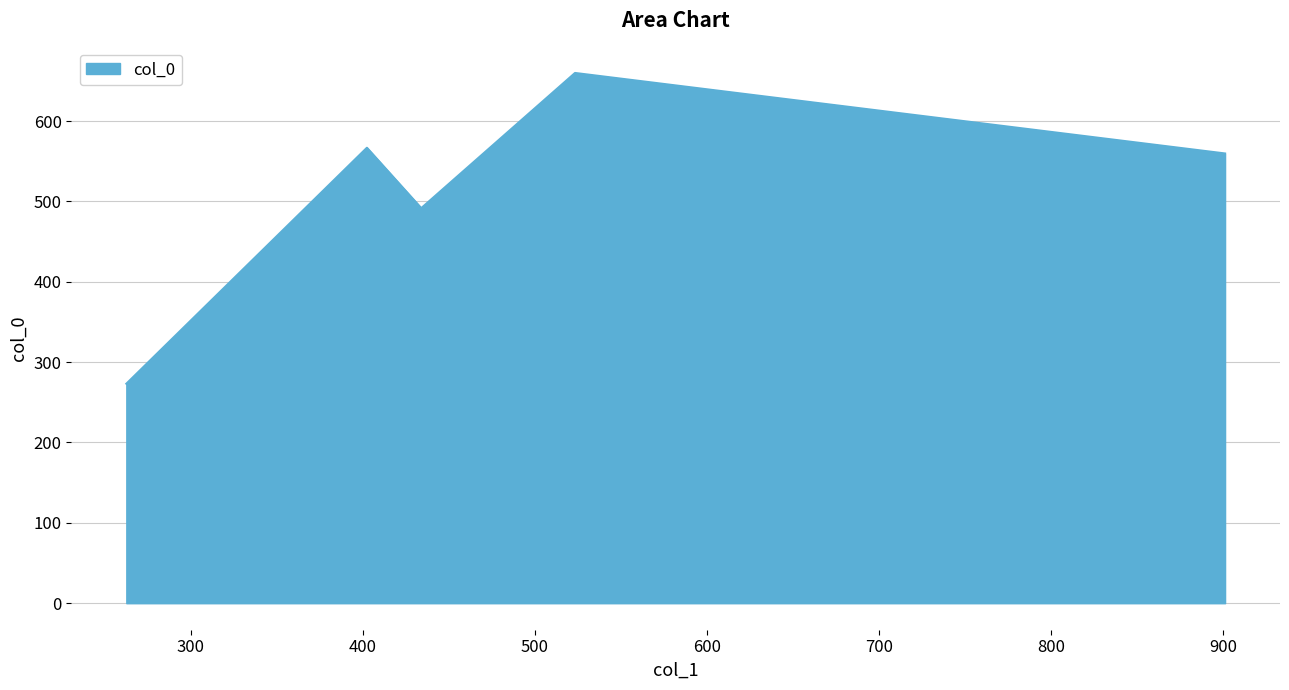

True or false: the data has more than 2 interior local peaks.

False